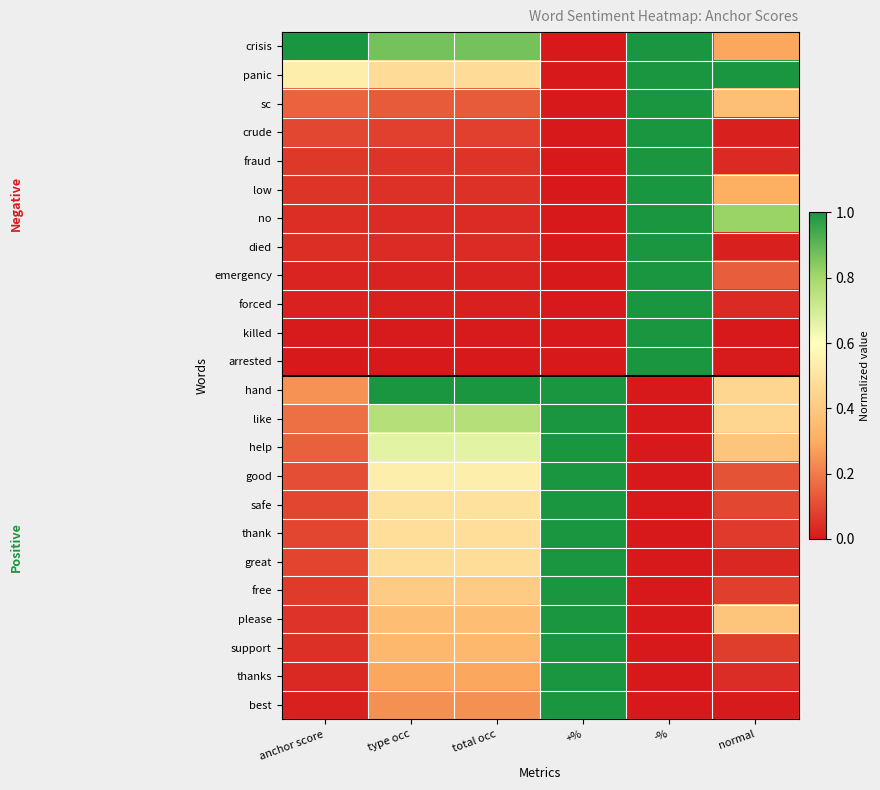

Between -% and normal, which series saw the biggest shift?

killed